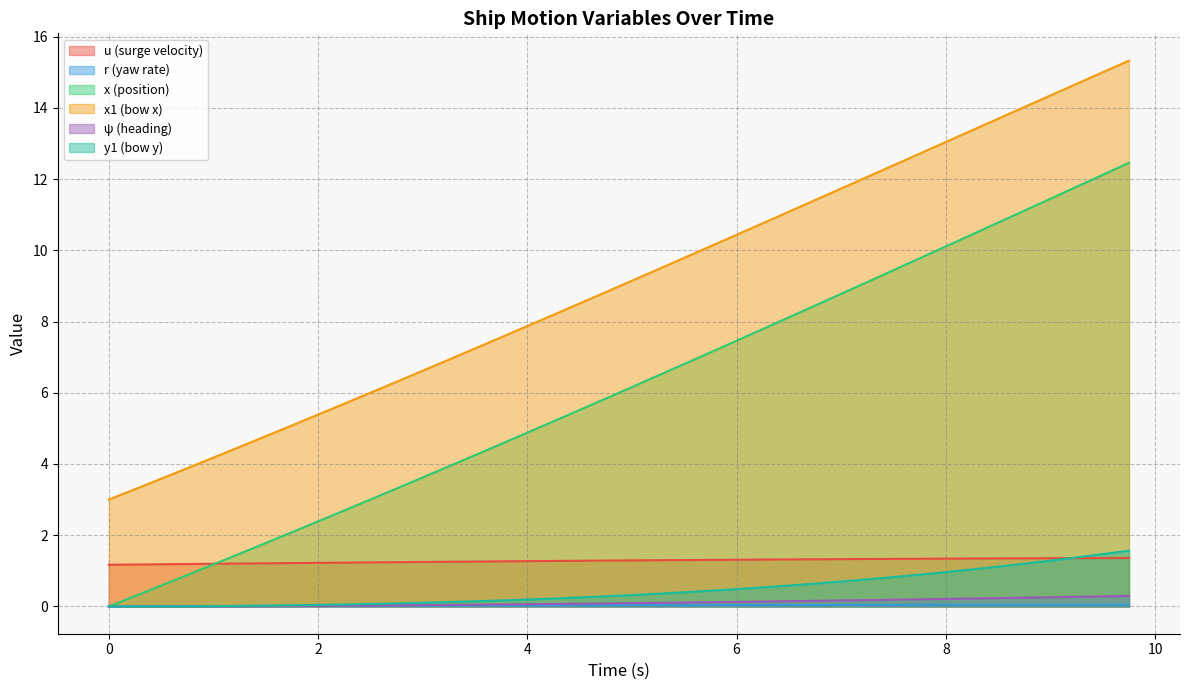

True or false: psi has more than 0 interior local peaks.

False